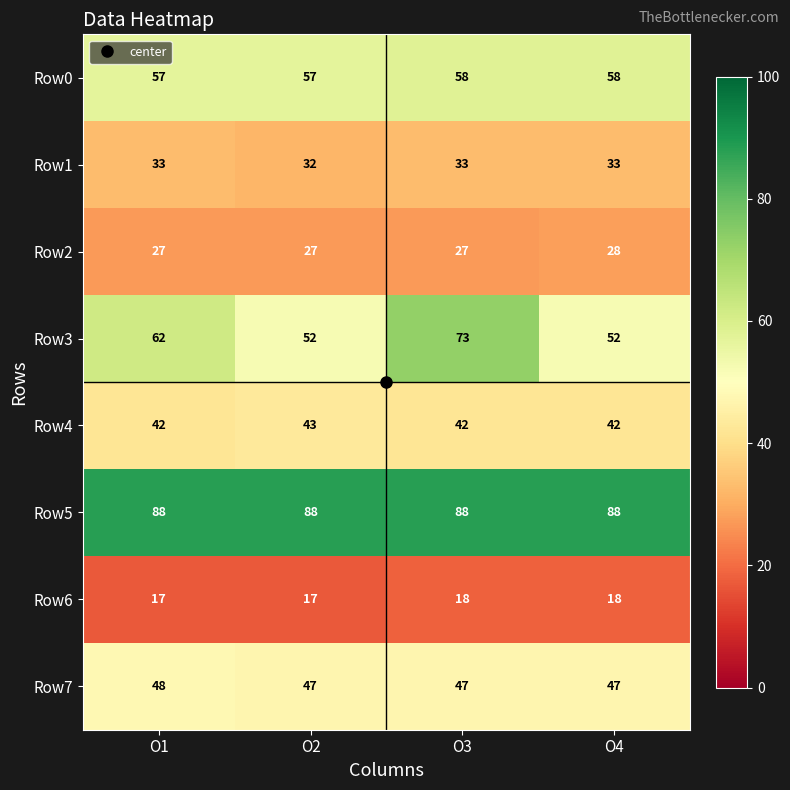

What is the highest value of the Row7 series?

48